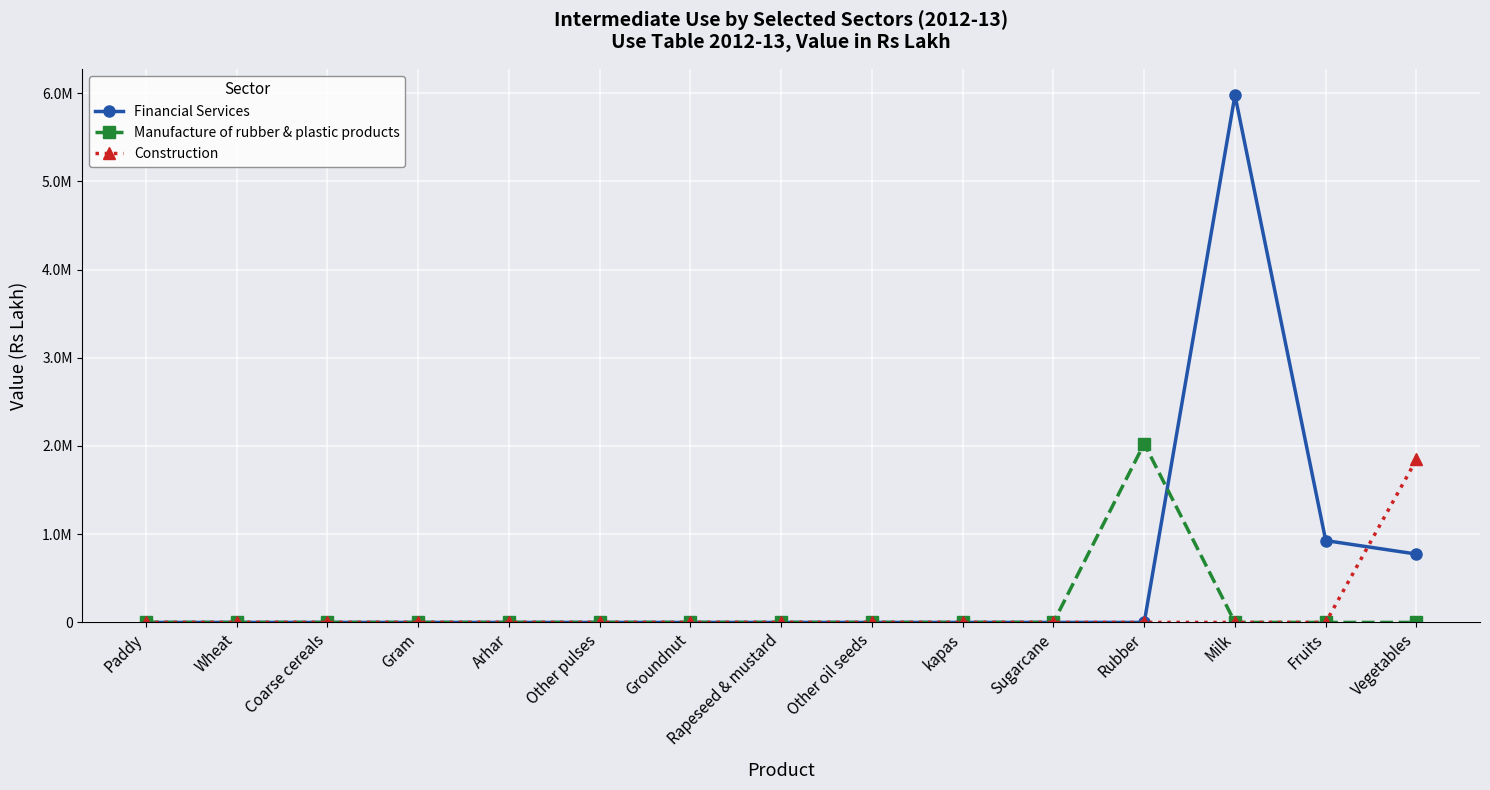

Is this an area chart (filled region under the line)?

No